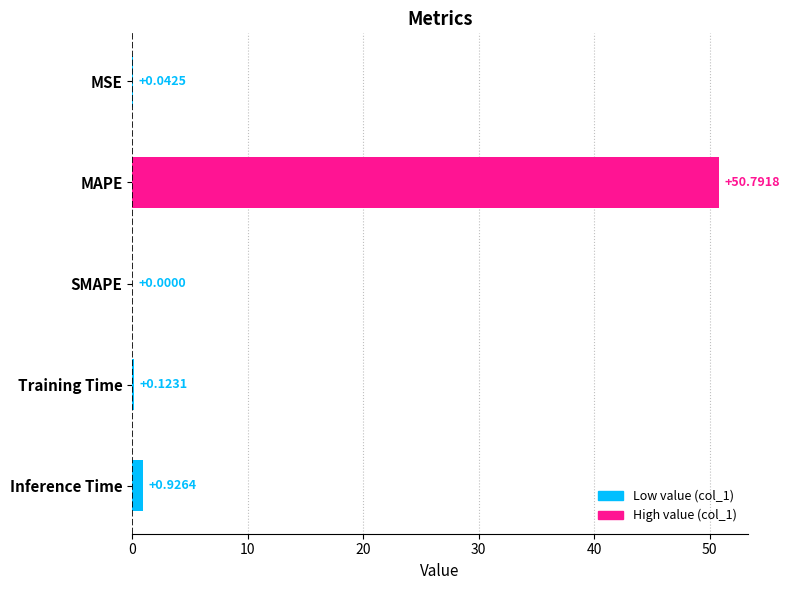

What is the sum of all values?

51.9